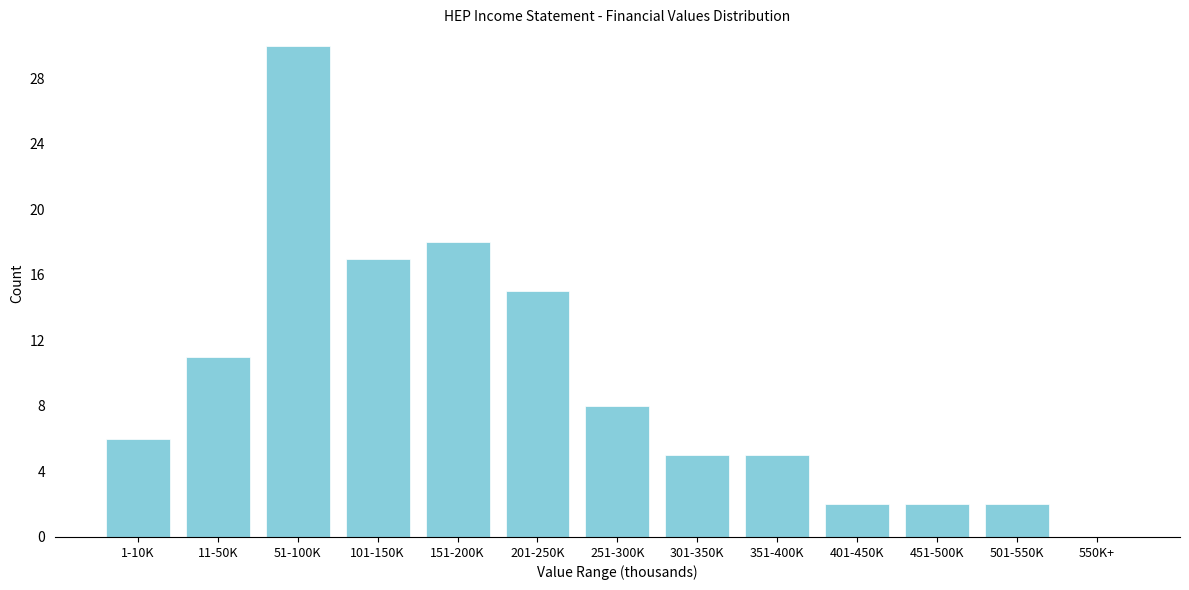

Reading left to right, transcribe all the data shown in this chart.

1-10K=6	11-50K=11	51-100K=30	101-150K=17	151-200K=18	201-250K=15	251-300K=8	301-350K=5	351-400K=5	401-450K=2	451-500K=2	501-550K=2	550K+=0